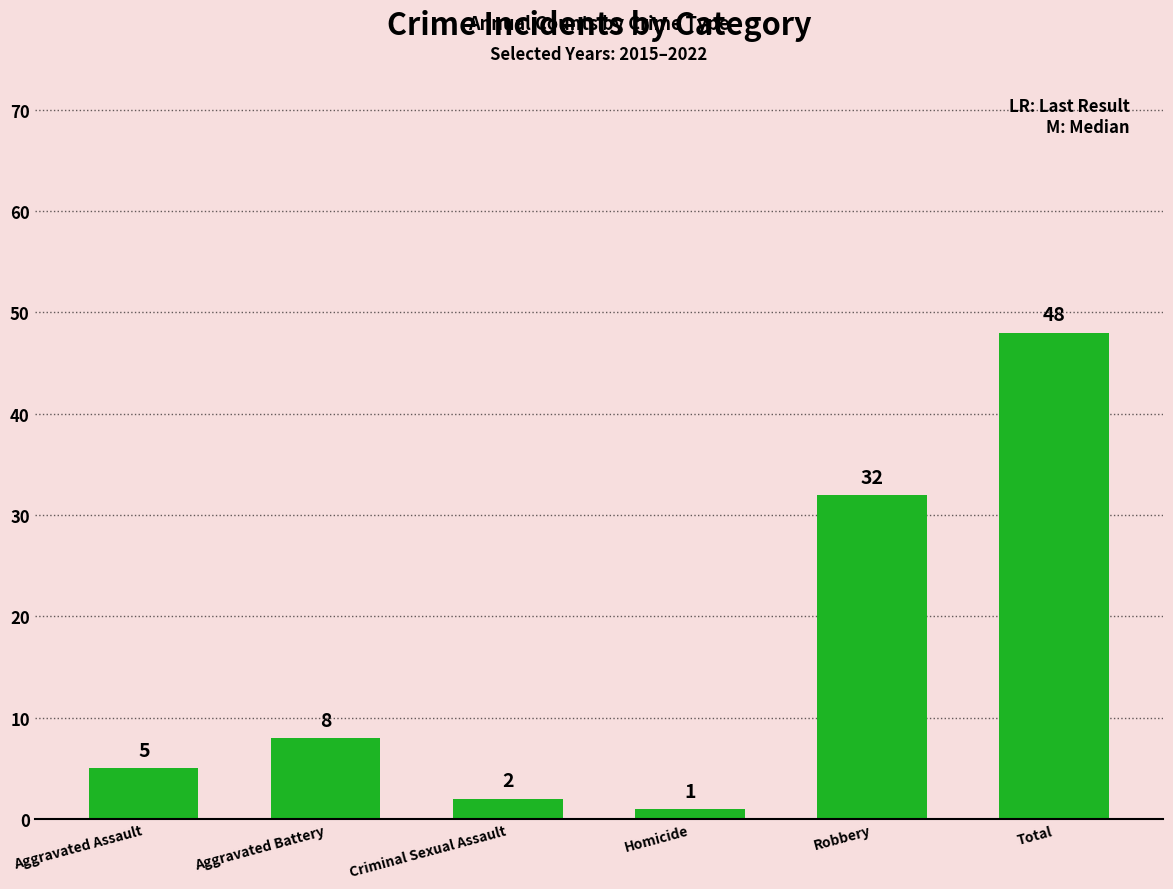

Are the bars horizontal?

No